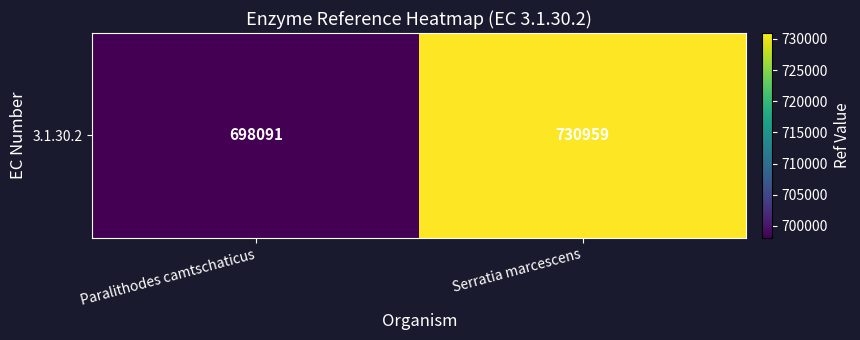

What is the change in value from Paralithodes camtschaticus to Serratia marcescens?

+32868